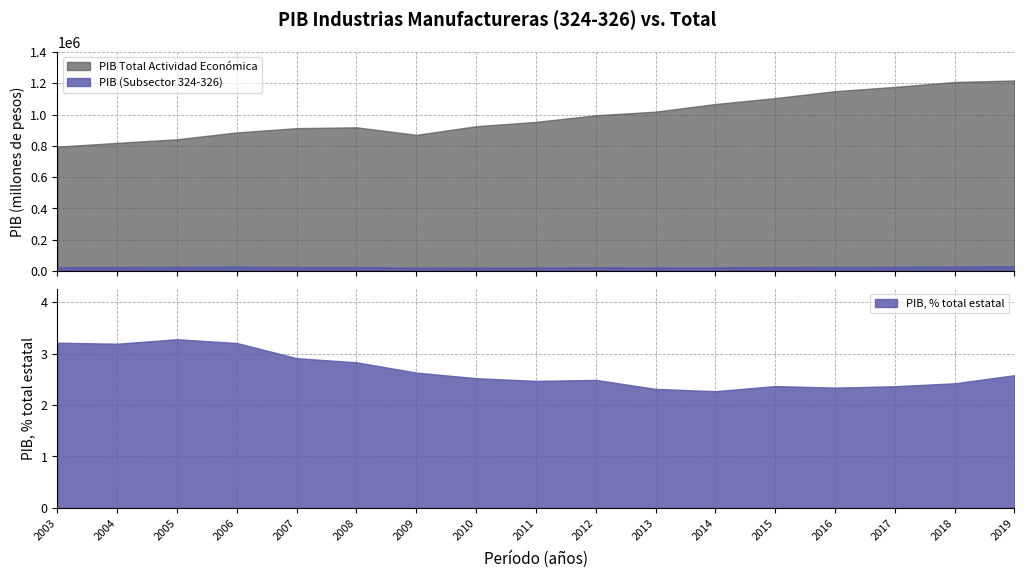

What is the value of the PIB (Subsector 324-326) point at the 10th from the left?

24791.6